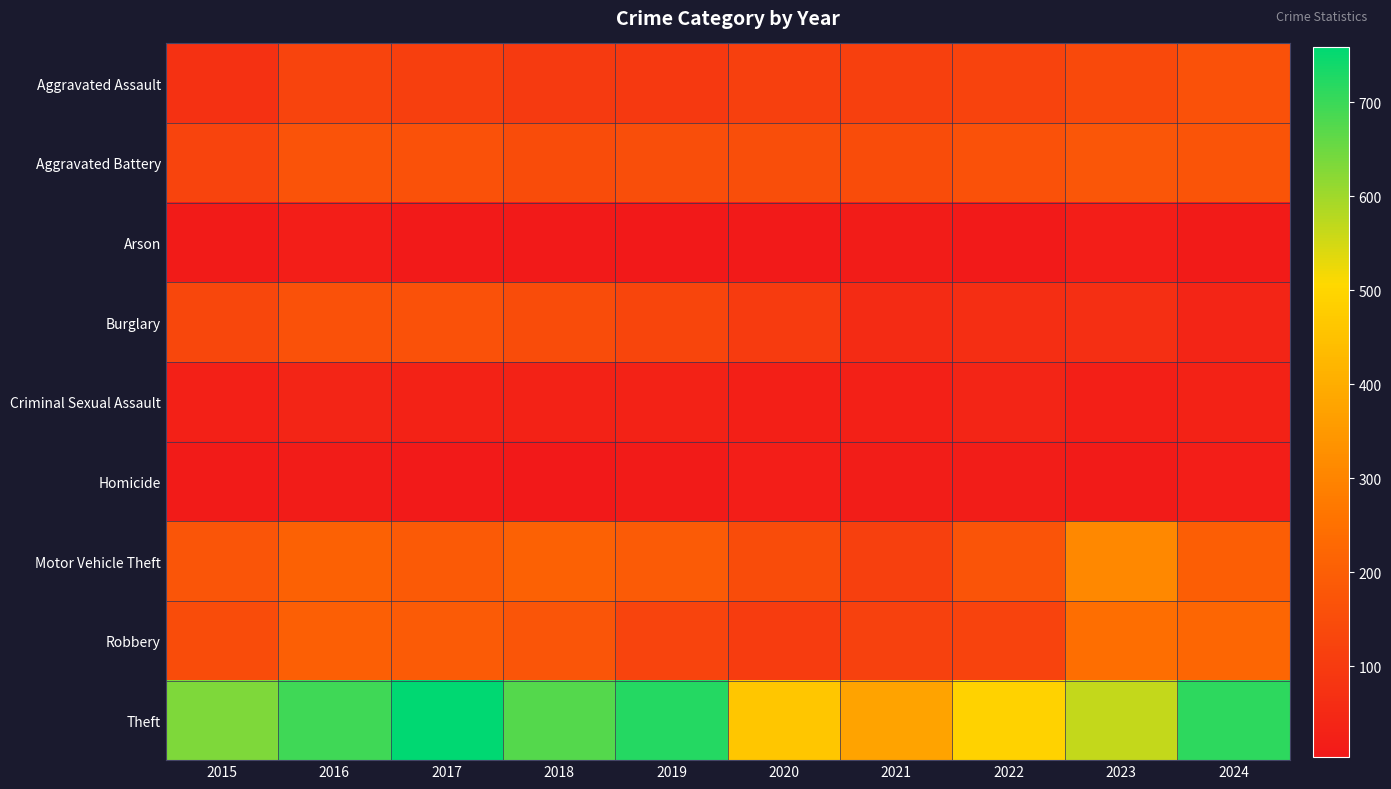

Reading left to right, extract all data points from this chart.

Aggravated Assault: 2015=74	2016=127	2017=113	2018=96	2019=95	2020=115	2021=114	2022=124	2023=141	2024=163
Aggravated Battery: 2015=126	2016=167	2017=162	2018=151	2019=153	2020=153	2021=149	2022=163	2023=178	2024=172
Arson: 2015=11	2016=21	2017=8	2018=7	2019=6	2020=8	2021=13	2022=9	2023=19	2024=12
Burglary: 2015=134	2016=162	2017=162	2018=150	2019=130	2020=100	2021=57	2022=65	2023=67	2024=39
Criminal Sexual Assault: 2015=27	2016=37	2017=32	2018=33	2019=32	2020=22	2021=26	2022=37	2023=22	2024=33
Homicide: 2015=10	2016=15	2017=8	2018=4	2019=10	2020=21	2021=18	2022=17	2023=10	2024=20
Motor Vehicle Theft: 2015=175	2016=208	2017=187	2018=210	2019=191	2020=150	2021=116	2022=172	2023=309	2024=200
Robbery: 2015=151	2016=204	2017=191	2018=173	2019=126	2020=104	2021=119	2022=124	2023=245	2024=221
Theft: 2015=633	2016=697	2017=759	2018=675	2019=722	2020=464	2021=378	2022=491	2023=567	2024=713